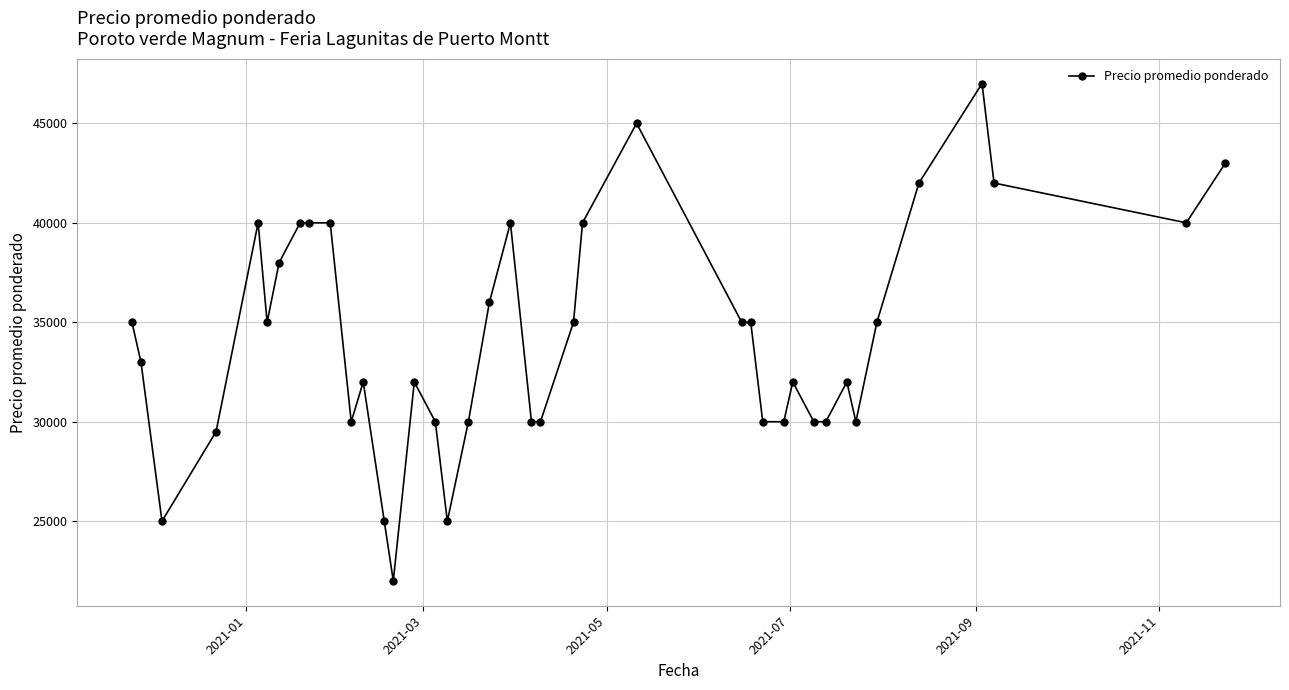

What is the maximum value shown in the chart?

47000